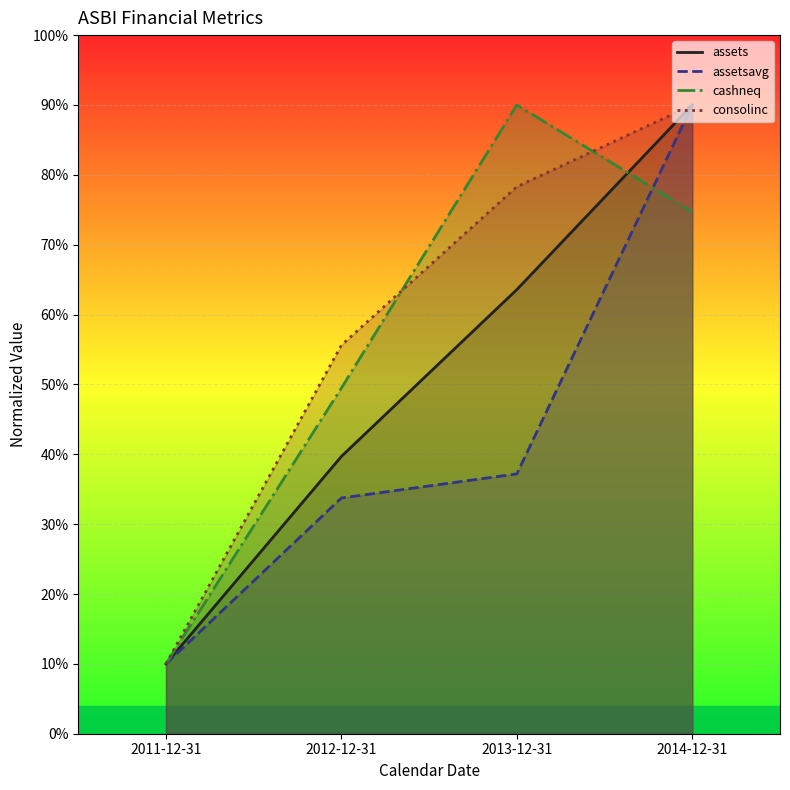

Reading left to right, extract all data points from this chart.

assets: 2011-12-31=10.0	2012-12-31=39.7	2013-12-31=63.6	2014-12-31=90.0
assetsavg: 2011-12-31=10.0	2012-12-31=33.7	2013-12-31=37.2	2014-12-31=90.0
cashneq: 2011-12-31=10.0	2012-12-31=49.5	2013-12-31=90.0	2014-12-31=74.7
consolinc: 2011-12-31=10.0	2012-12-31=55.6	2013-12-31=78.3	2014-12-31=90.0